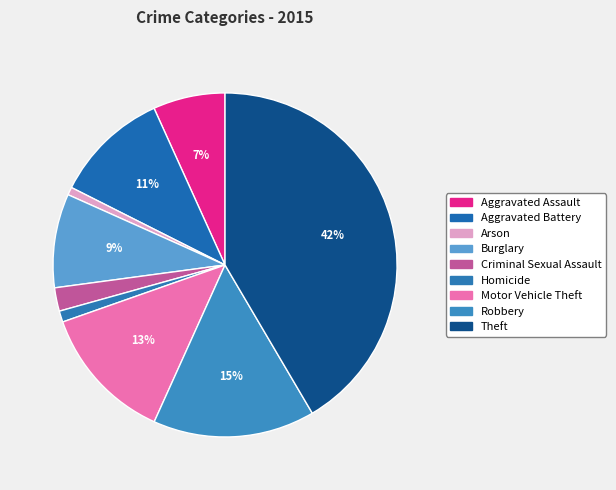

How many slices are in this pie chart?

9